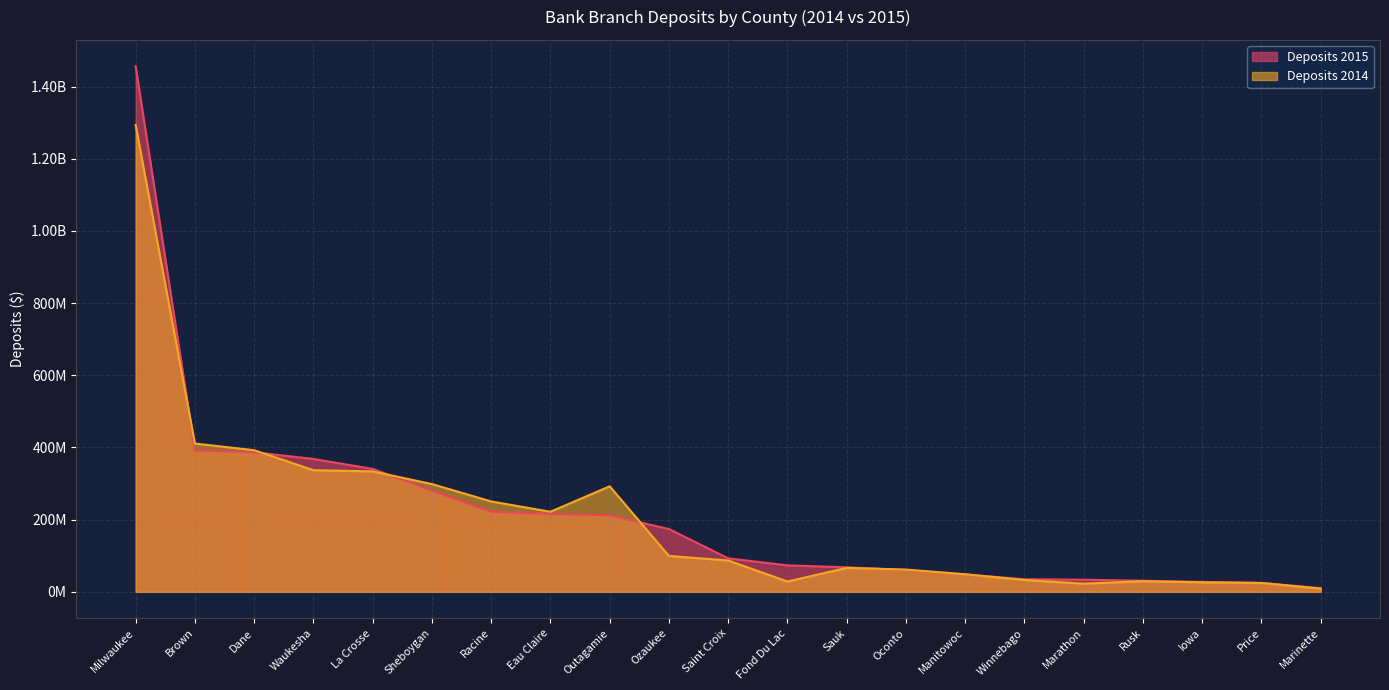

Rank the series by their average value, from lowest to highest.

Deposits 2014, Deposits 2015